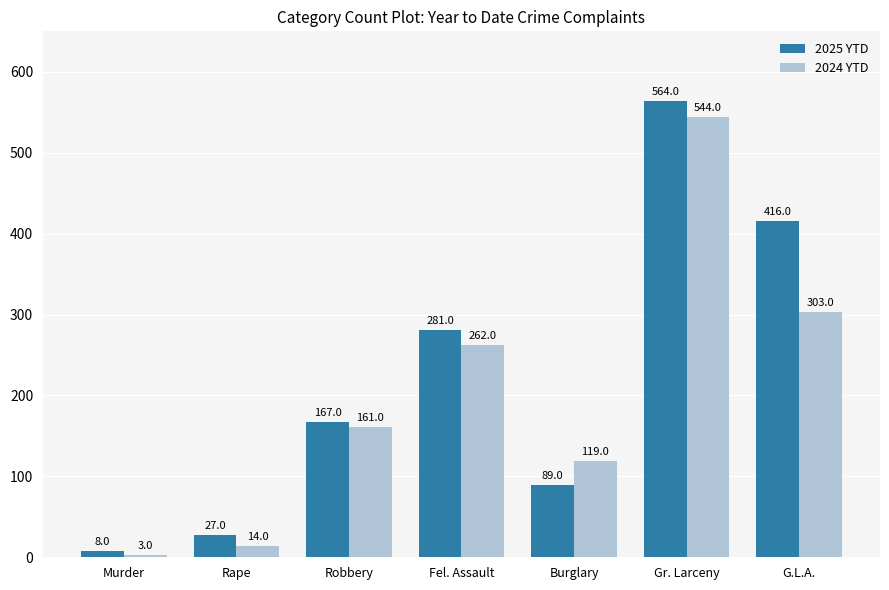

What is the maximum value shown in the chart?

564